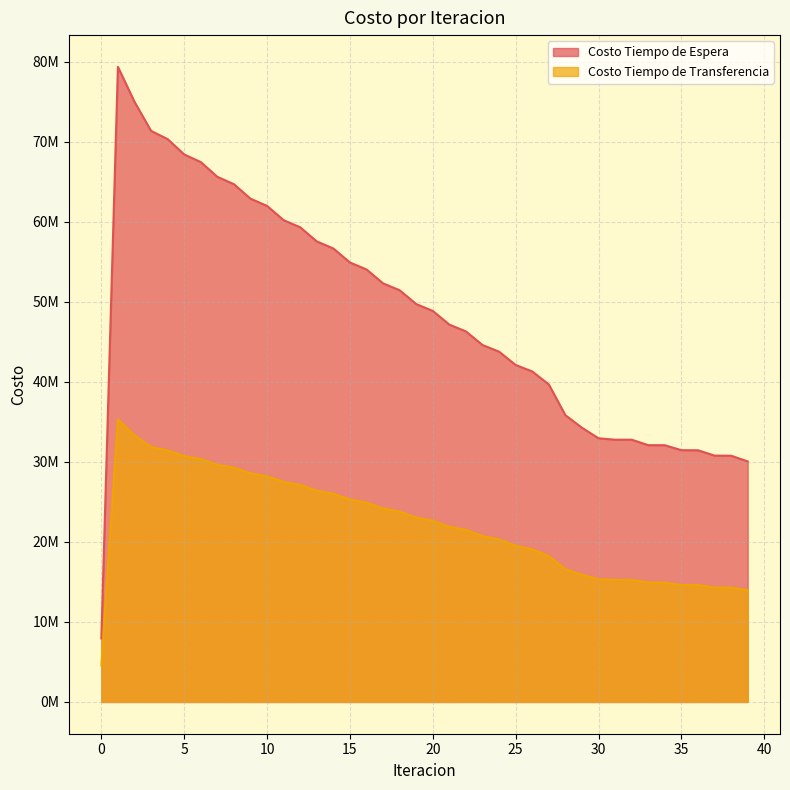

How many data points in Costo Tiempo de Espera are less than 48864499?

20